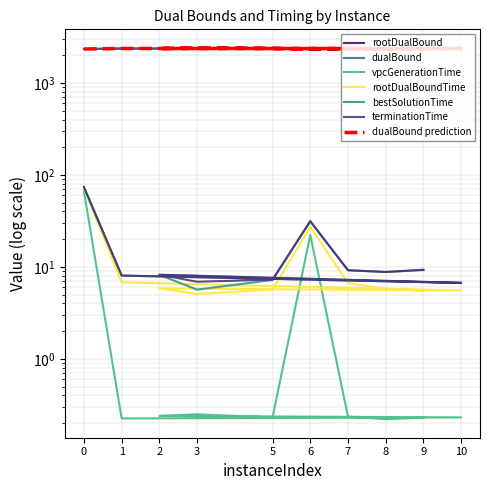

How many values in the rootDualBound series exceed 2360?

5